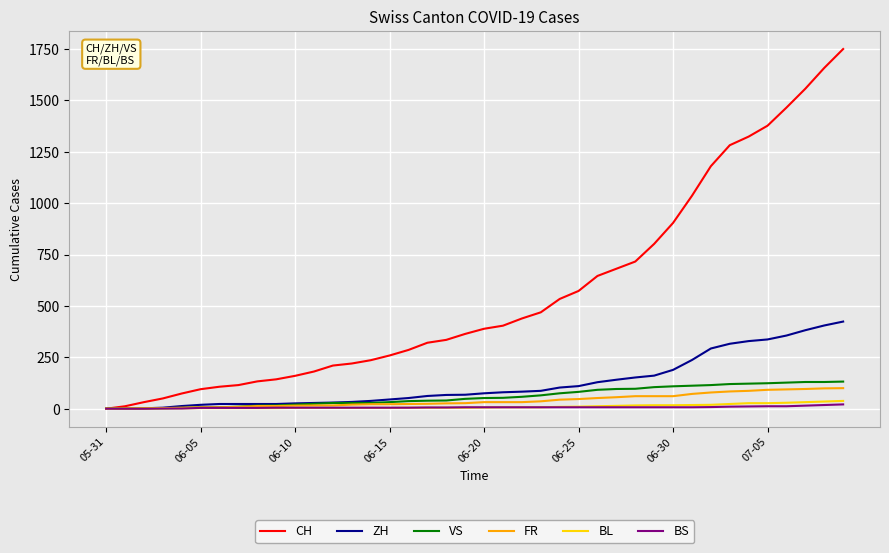

What are all the series names shown in the legend?

CH, ZH, VS, FR, BL, BS